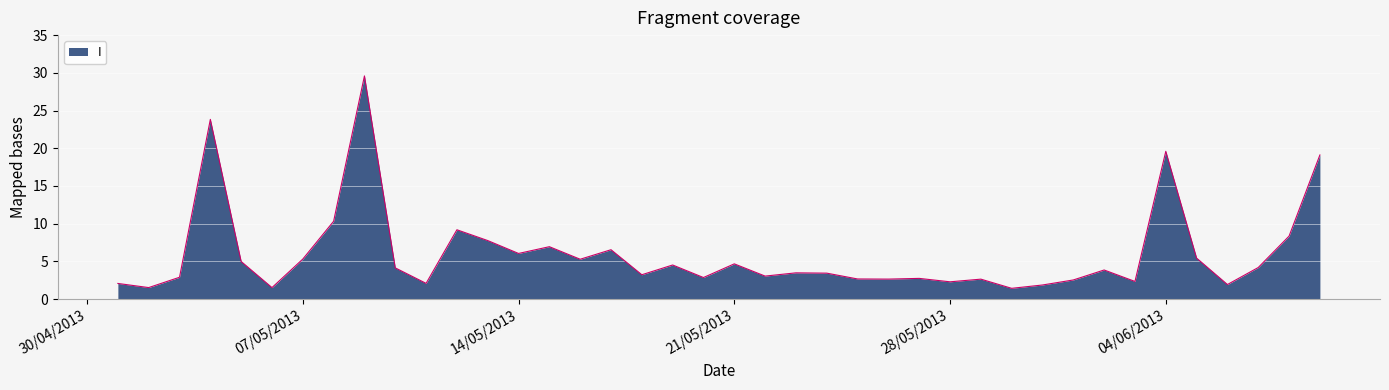

What is the difference between the maximum and minimum values?

28.2